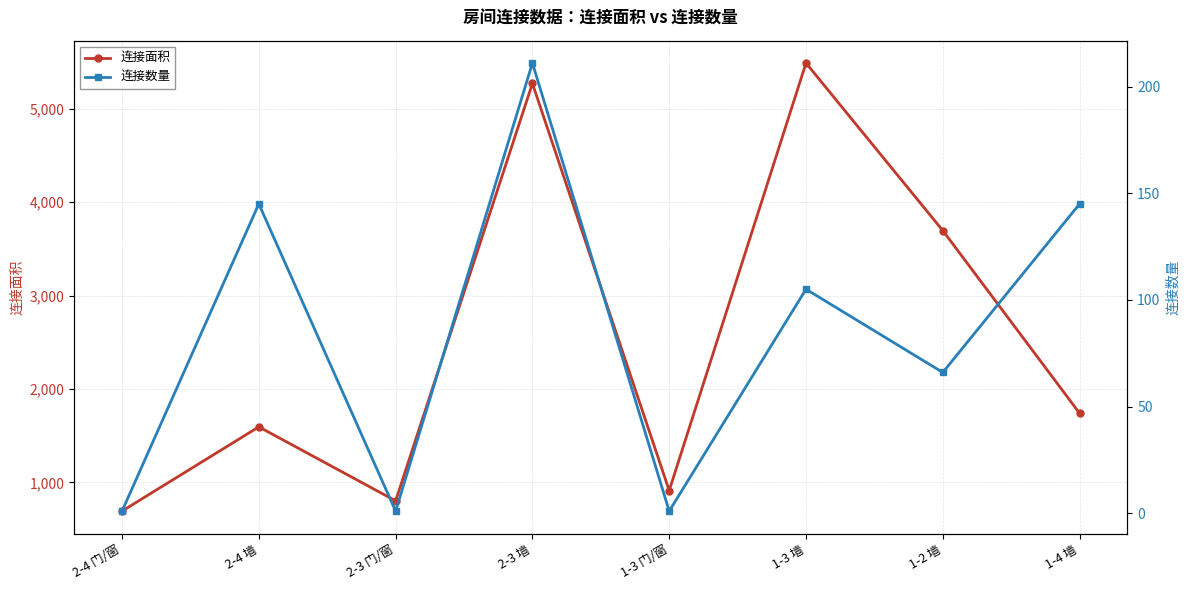

Which has a higher value, 2-4 墙 or 1-2 墙?

1-2 墙